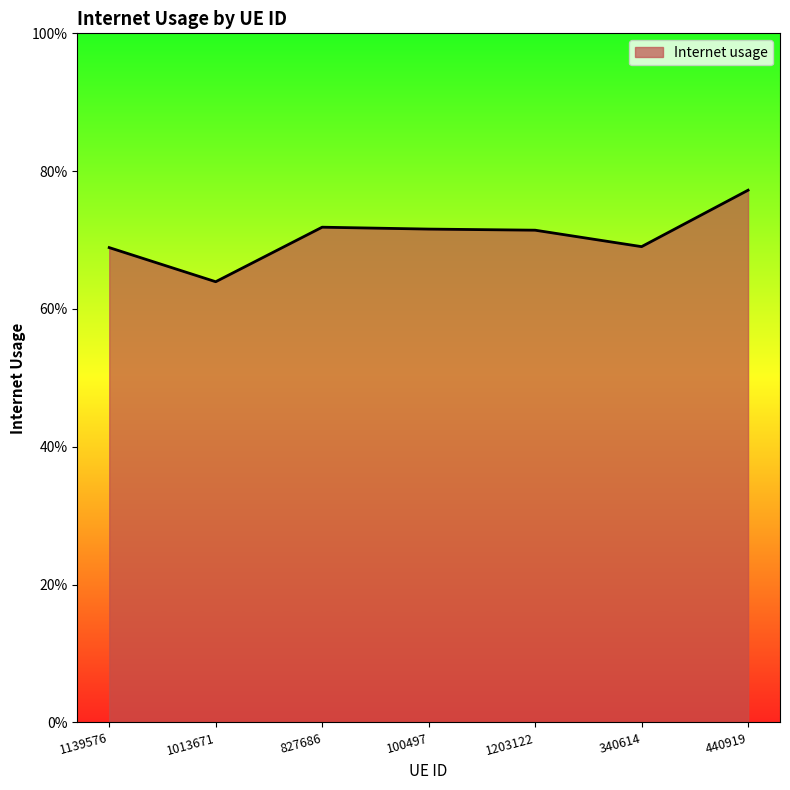

Is it true that the value at 440919 is 0.8?

True